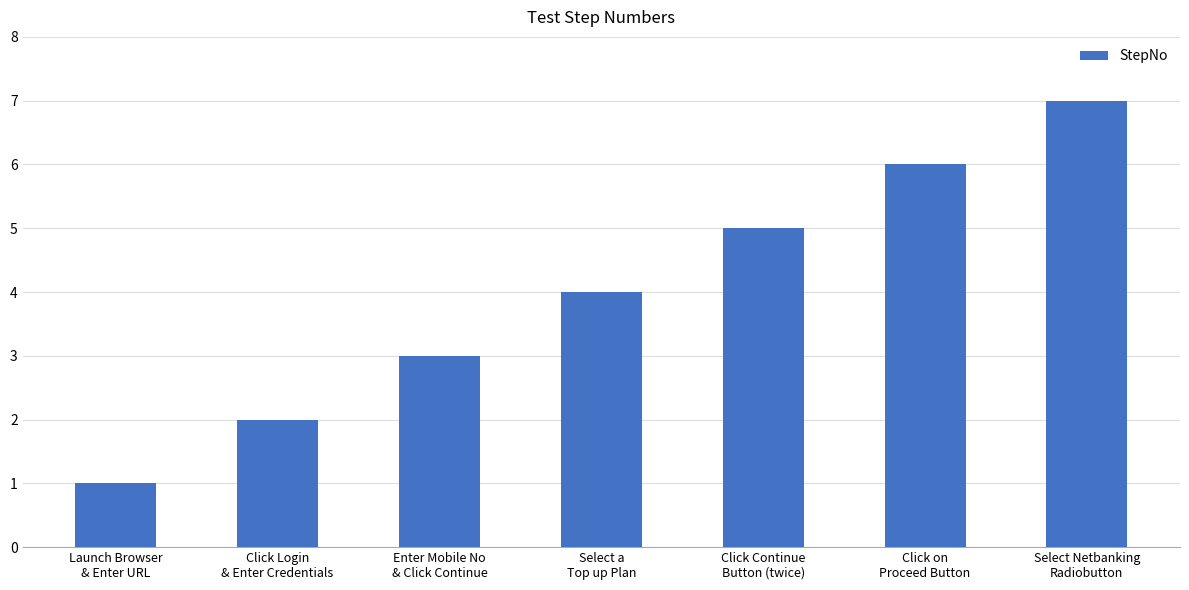

What is the difference between the maximum and minimum values?

6